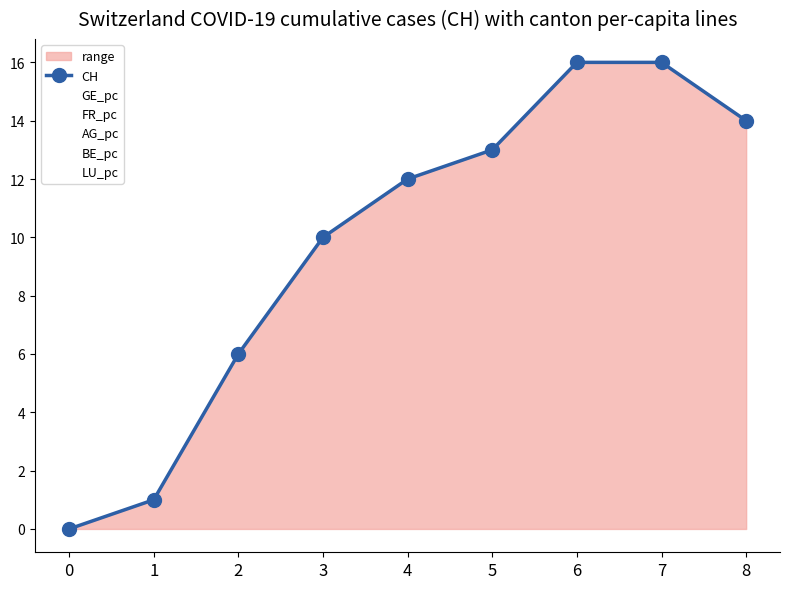

How many series are shown in this chart?

6